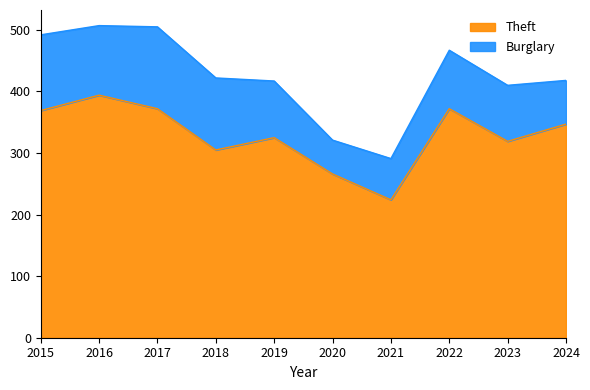

Is it true that Theft equals 209 at 2024?

False